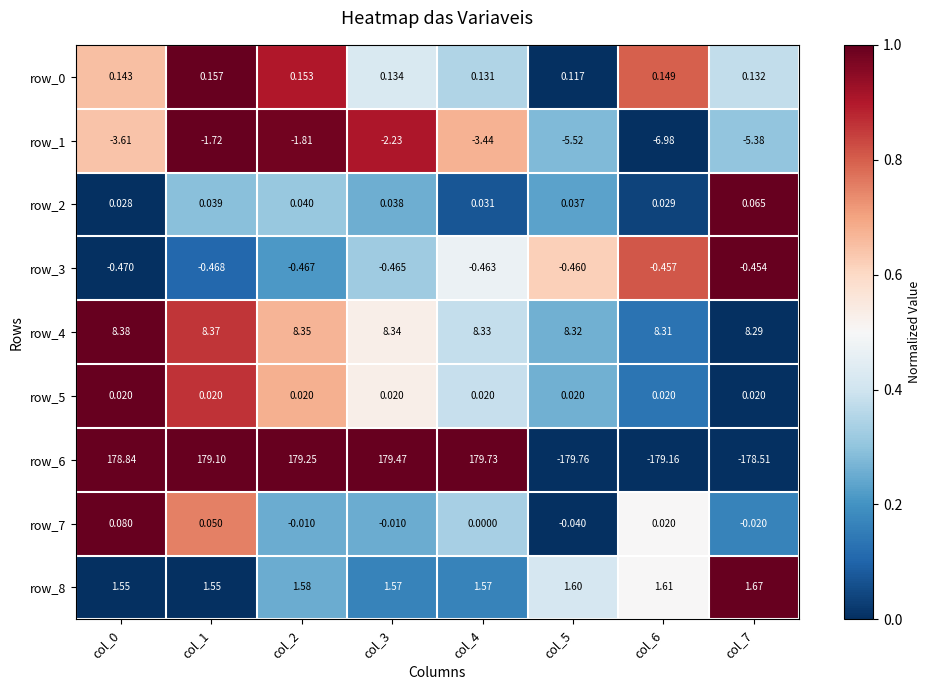

Is the value of row_5 at col_3 greater than the value of row_6 at col_2?

No